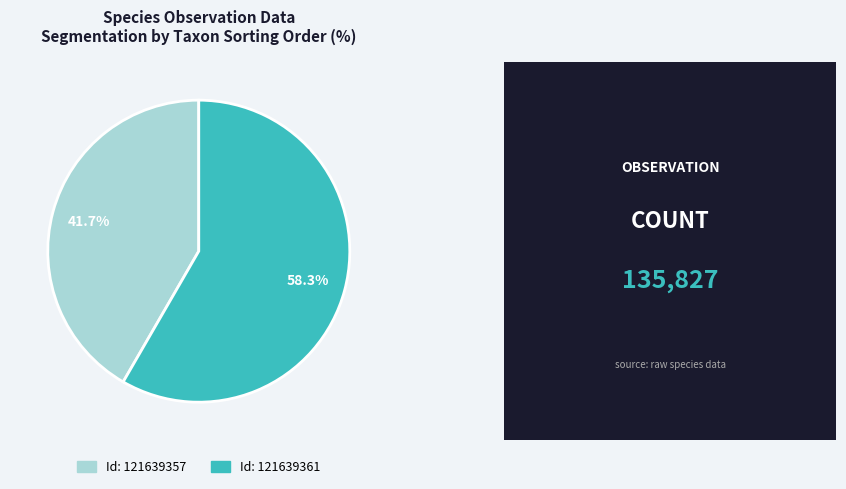

Is there any slice that represents more than half of the pie?

Yes